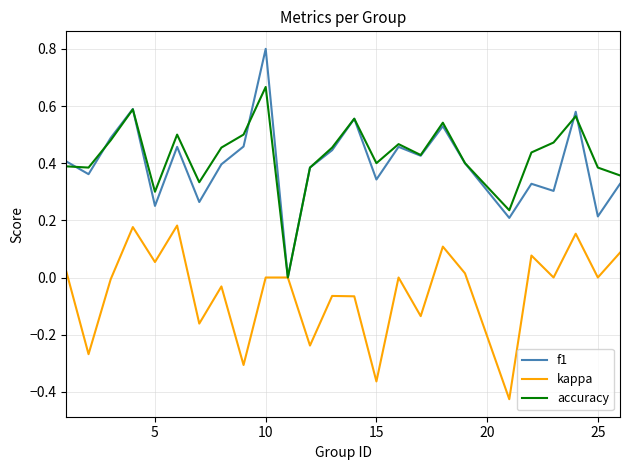

Which series has the widest spread of values?

f1